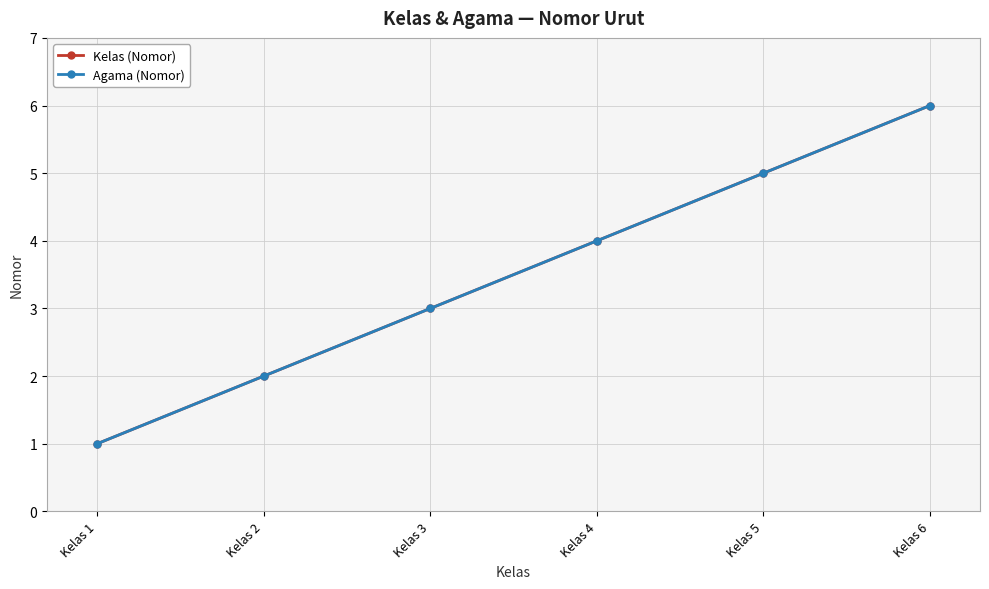

Count the Agama (Nomor) values in the range 2 to 5.

4